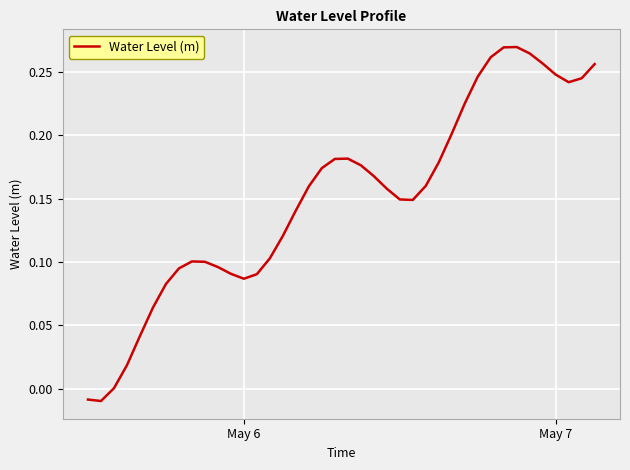

True or false: the data has more than 2 interior local peaks.

True